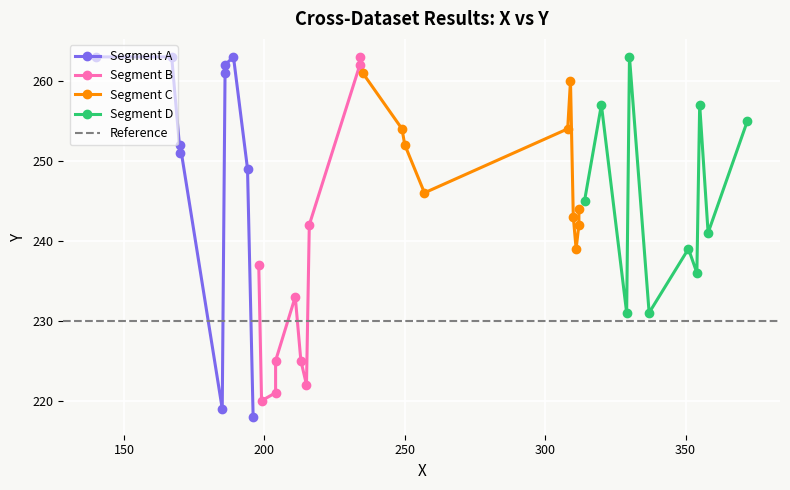

Where is the data nearest to the value 240?

12